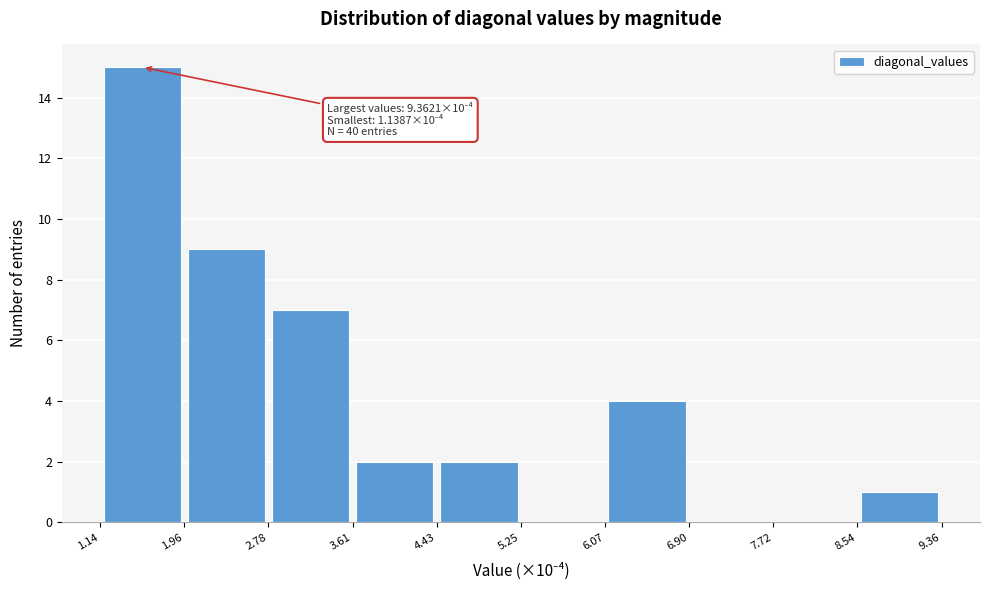

Over which range of the x-axis is the bar tallest?

1.14 to 1.96